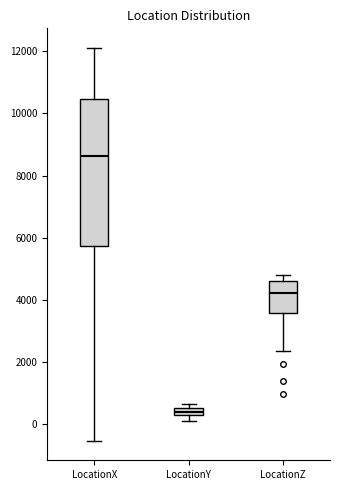

Where does the median line of the box for LocationY sit on the y-axis? The values are not printed on the chart, so give them approximately, as read against the axis.

400